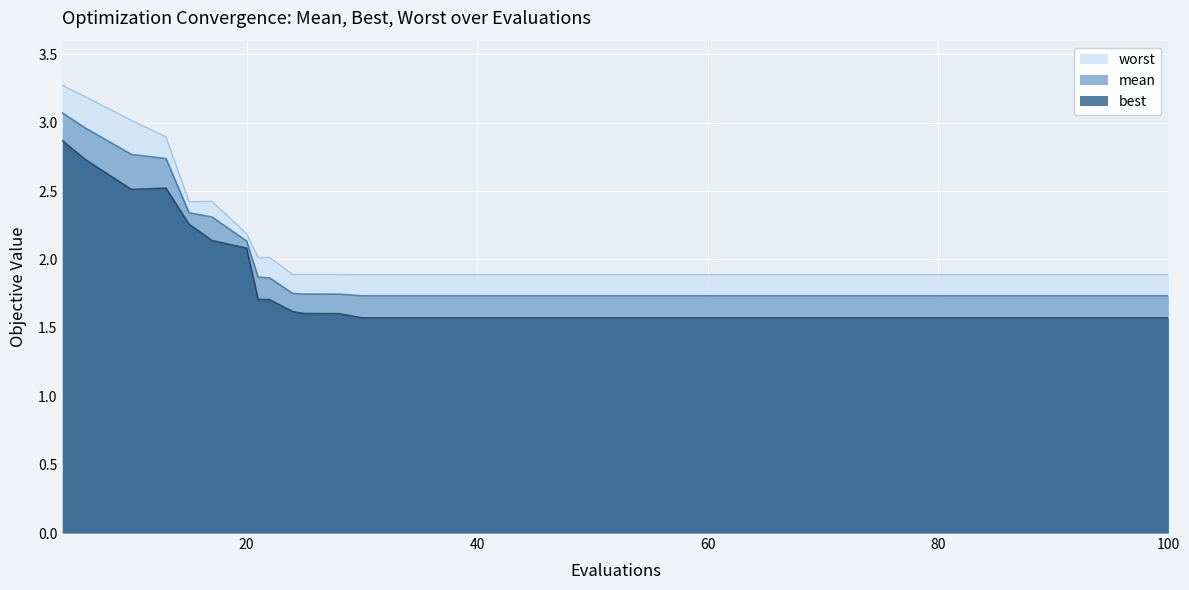

How many data points does each series have?

40